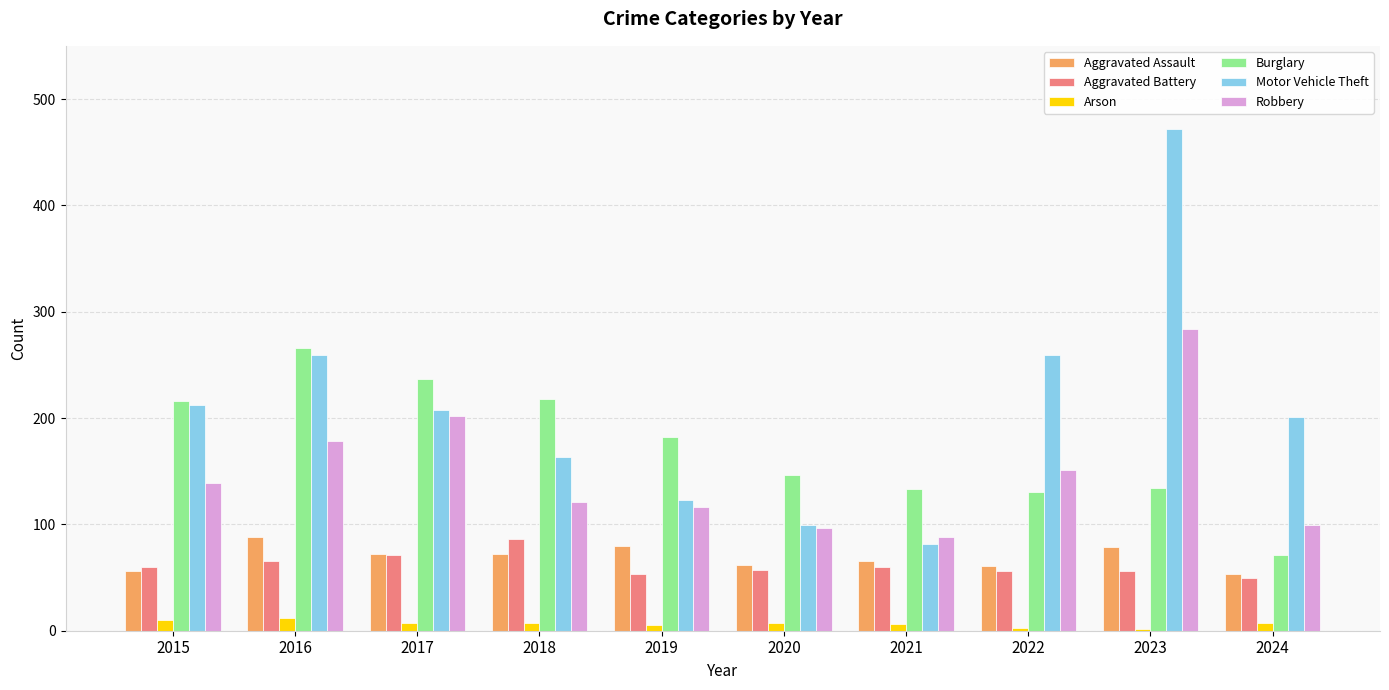

What is the difference between the maximum and minimum values in the Aggravated Assault series?

35